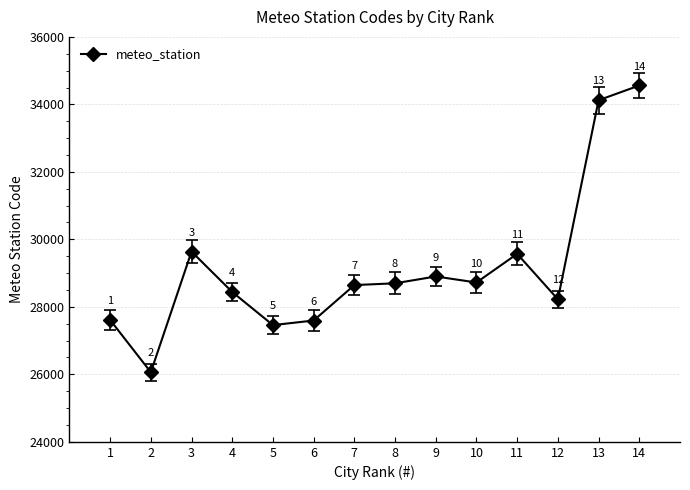

Reading left to right, transcribe all the data shown in this chart.

1=27612	2=26063	3=29638	4=28440	5=27459	6=27595	7=28645	8=28698	9=28900	10=28722	11=29570	12=28224	13=34123	14=34560